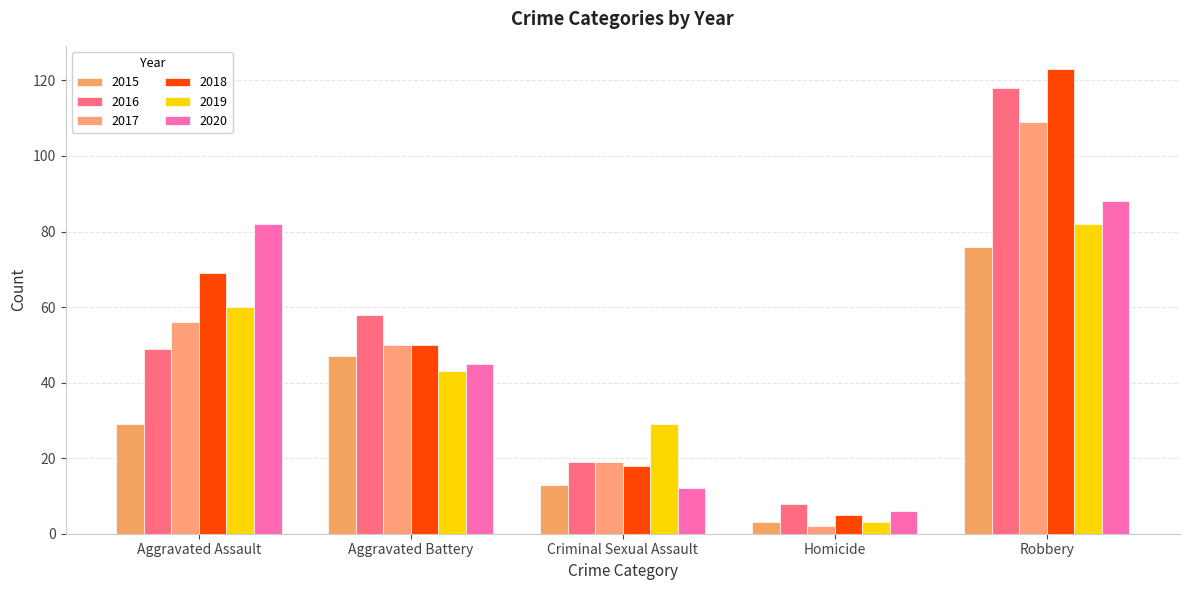

How many groups of bars are there?

5